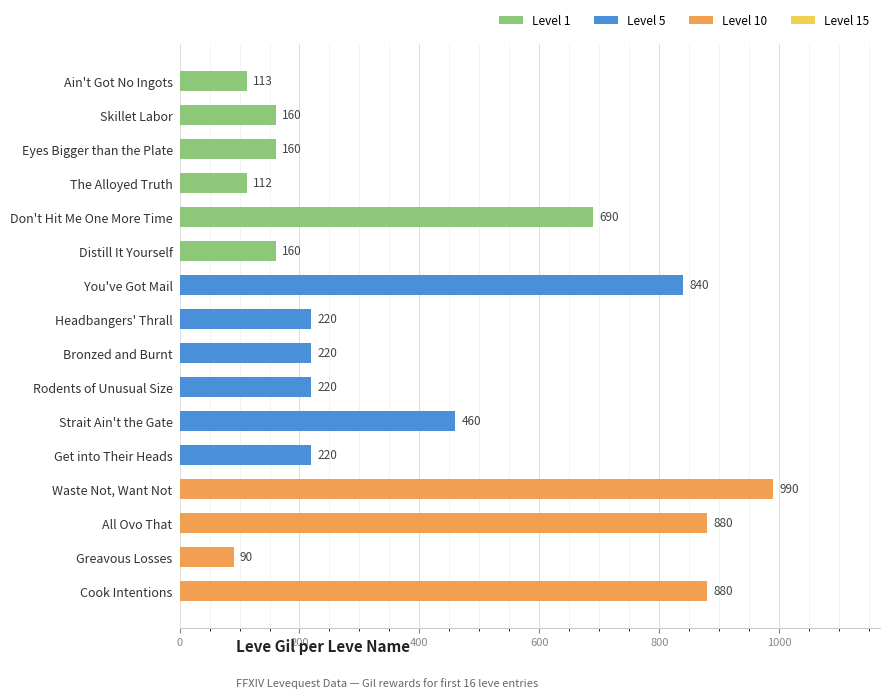

What is the average value?

401